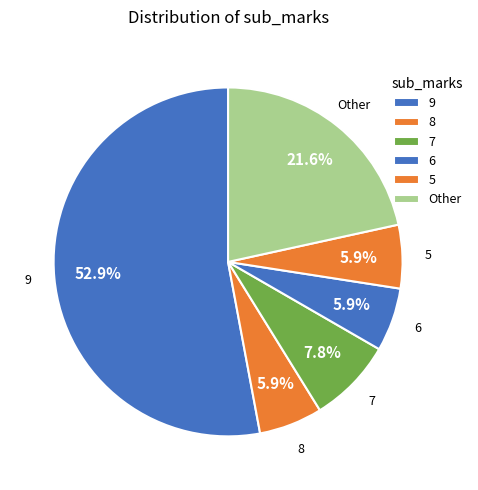

Which category accounts for the majority?

9